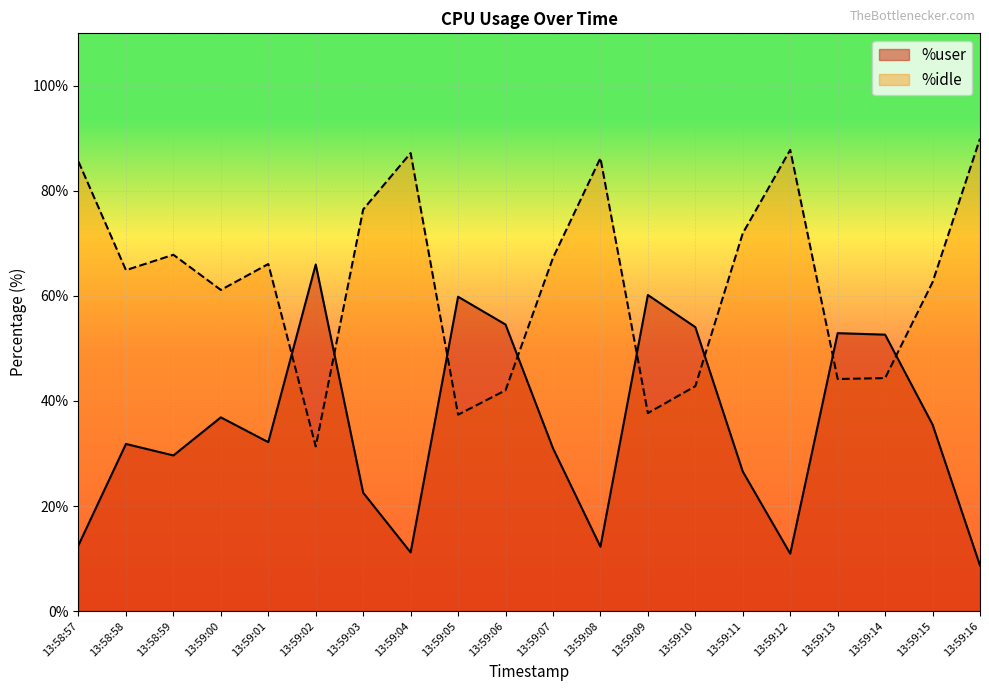

Rank the categories by %user value from highest to lowest.

13:59:02, 13:59:09, 13:59:05, 13:59:06, 13:59:10, 13:59:13, 13:59:14, 13:59:00, 13:59:15, 13:59:01, 13:58:58, 13:59:07, 13:58:59, 13:59:11, 13:59:03, 13:58:57, 13:59:08, 13:59:04, 13:59:12, 13:59:16